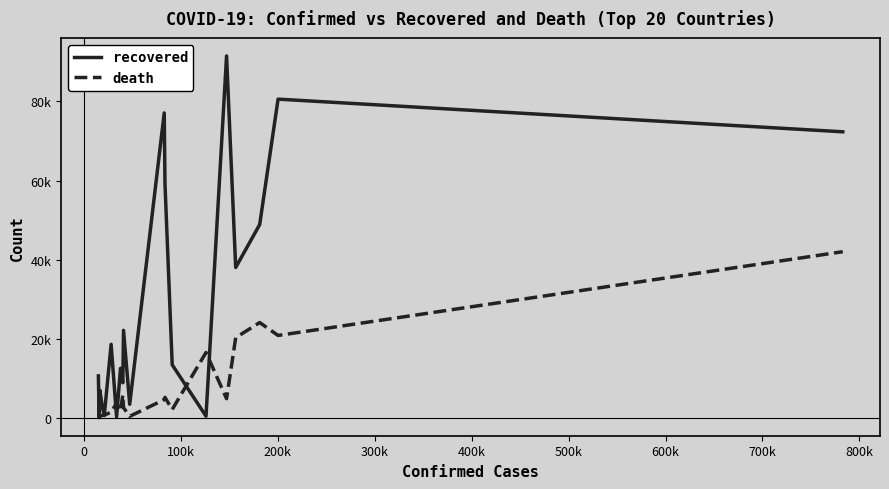

Reading left to right, transcribe all the data shown in this chart.

recovered: 10631	77	6968	3273	610	18600	322	12543	8895	22130	3446	77093	59273	13430	446	91500	38036	48877	80587	72329
death: 470	687	445	592	735	1429	3764	1726	5828	2587	405	4632	5209	2140	16550	4862	20292	24114	20852	42021